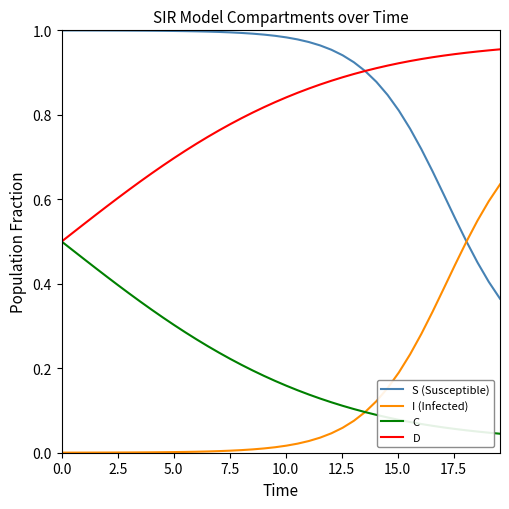

True or false: S (Susceptible) and C intersect in this chart.

False